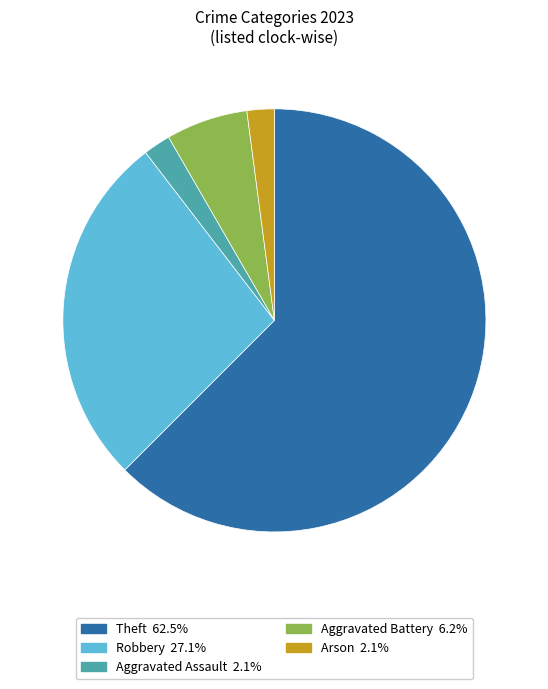

How many segments does this pie chart have?

5